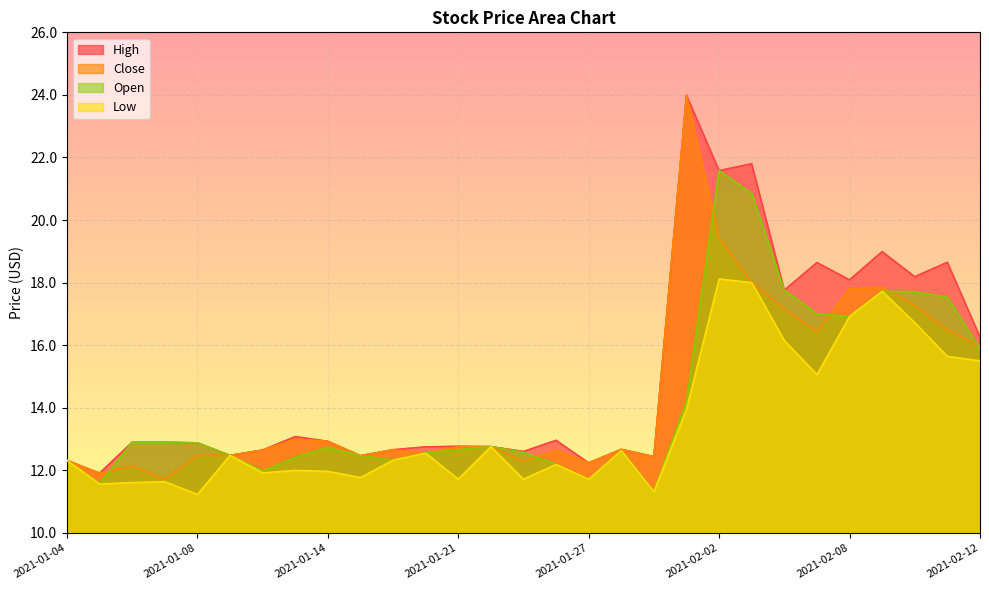

Rank the series by their maximum value, from lowest to highest.

Low, Open, High, Close